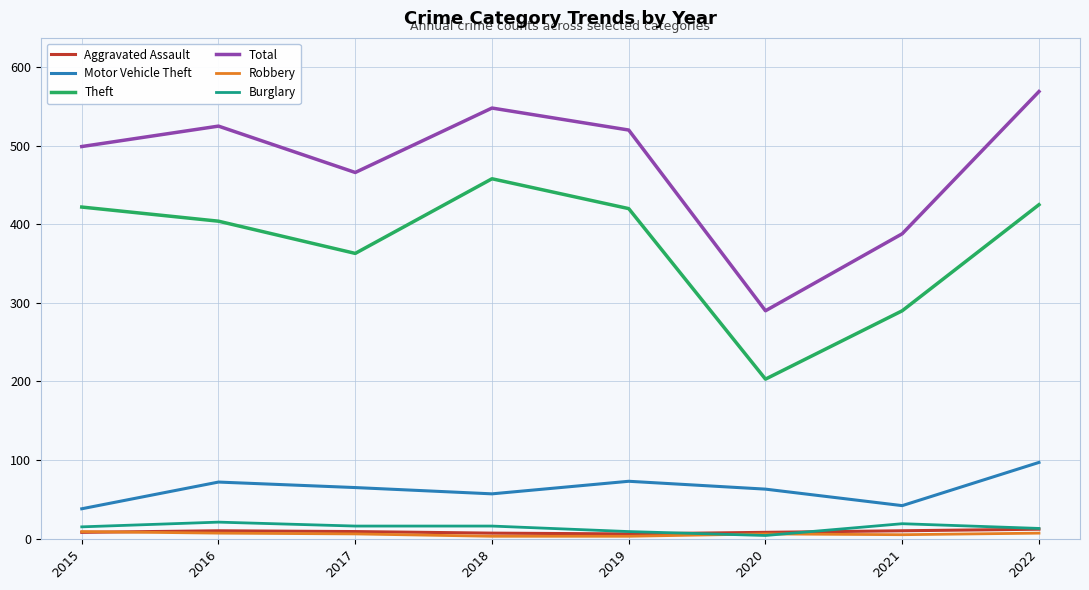

Is it true that Total equals 525 at 2016?

True